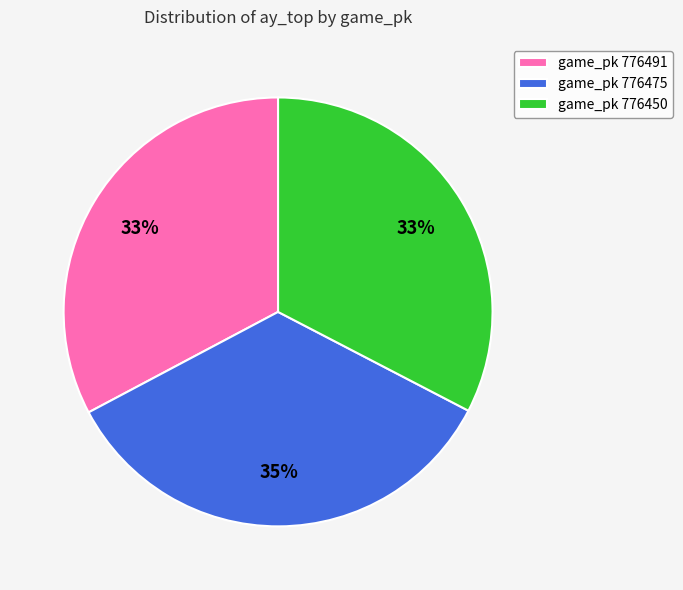

Does any single category account for the majority?

No